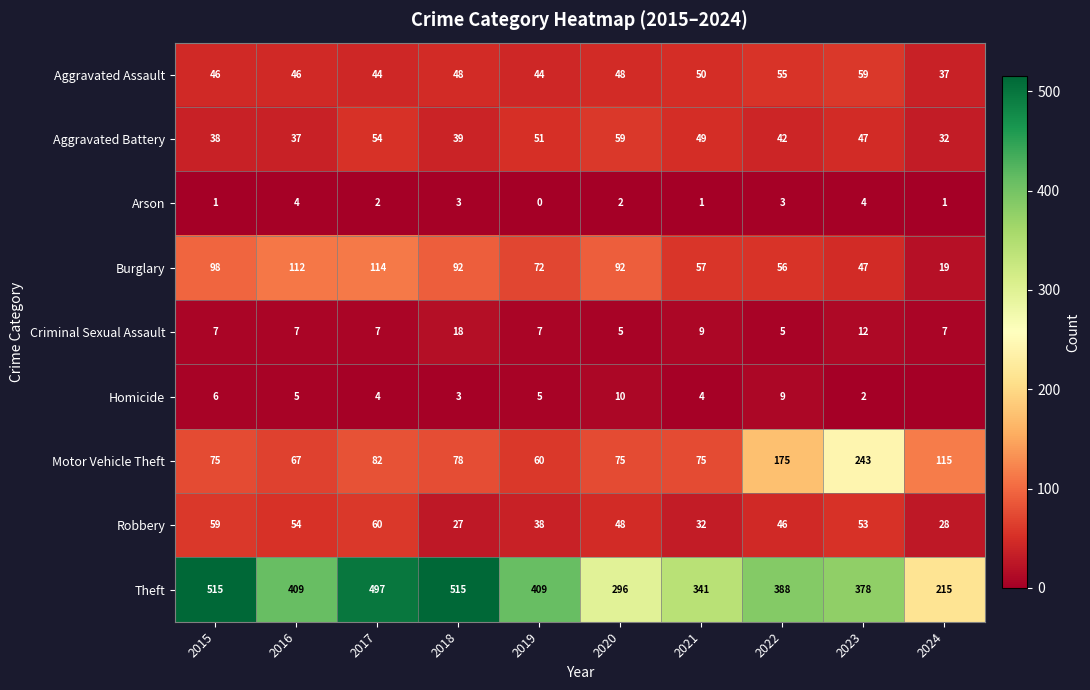

Is it true that Arson equals 1 at 2024?

True